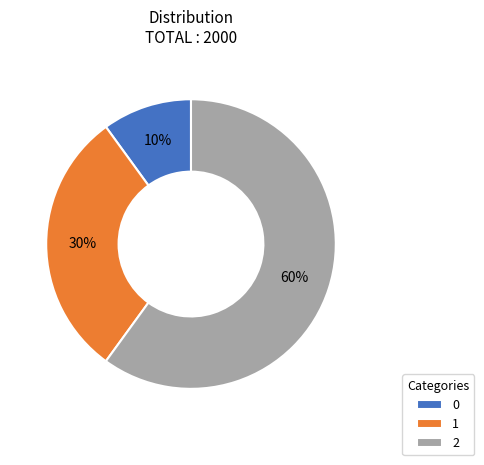

Between 0 and 1, which is larger?

1